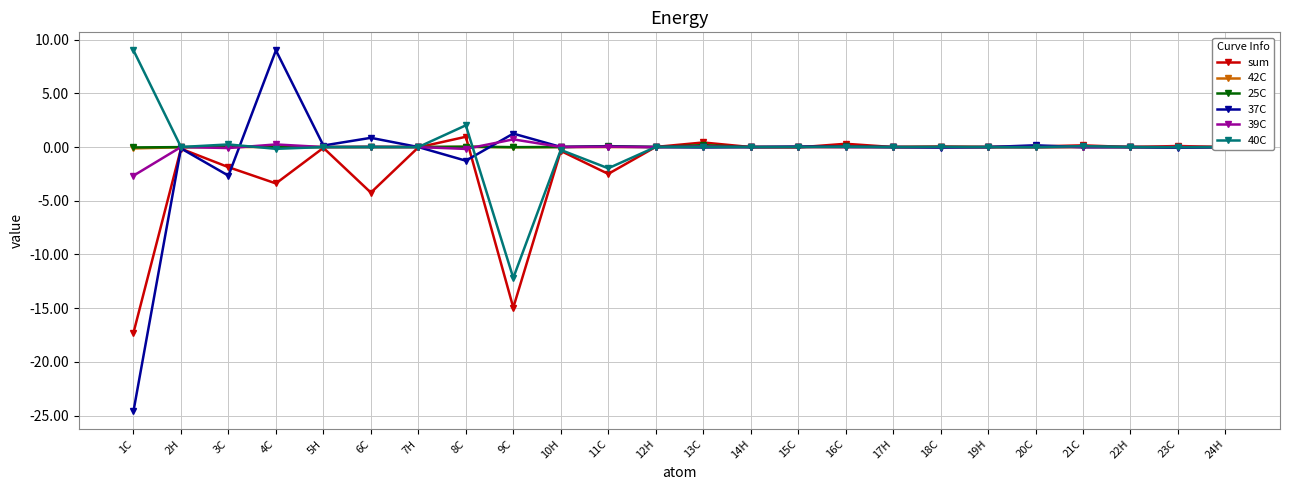

What is the label of the 24th point from the right?

1C